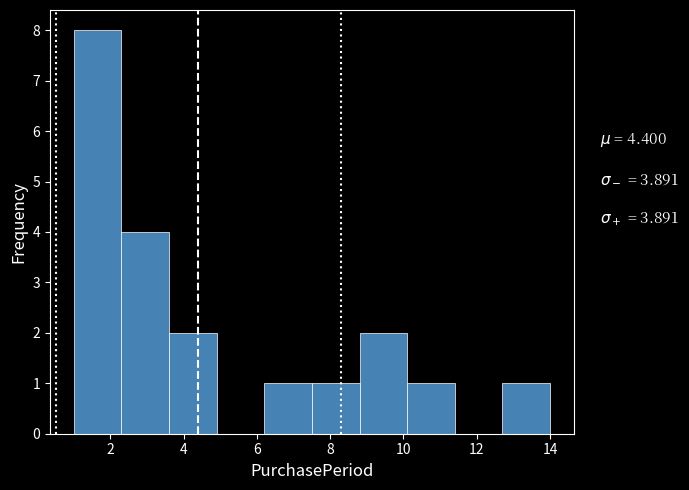

Which range on the x-axis has the tallest bar?

1.0 to 2.3